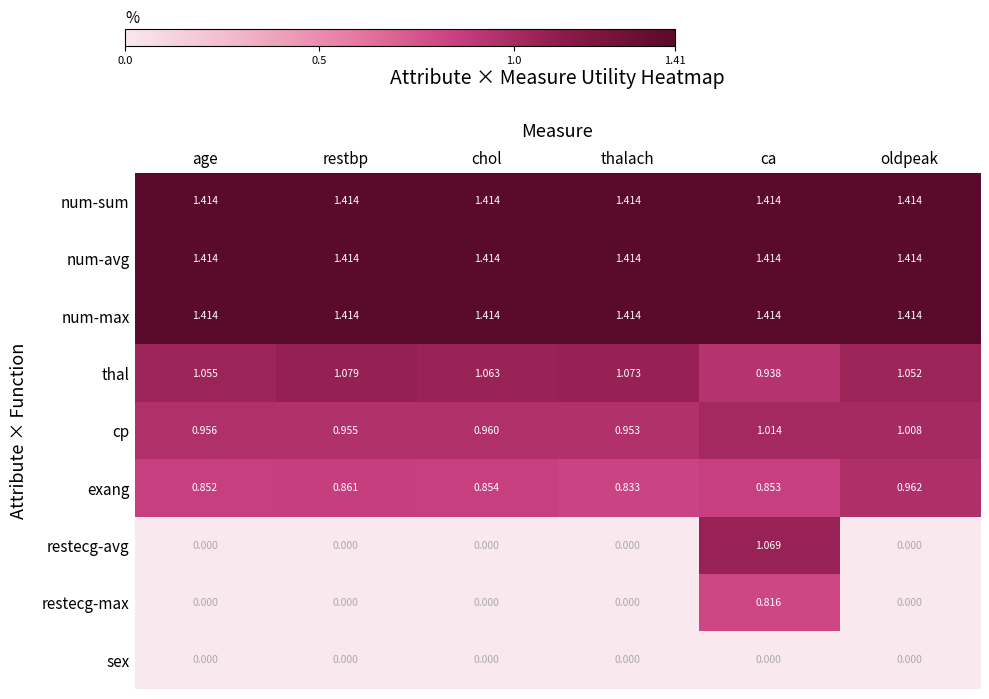

Which series has the largest range (max minus min)?

restecg-avg